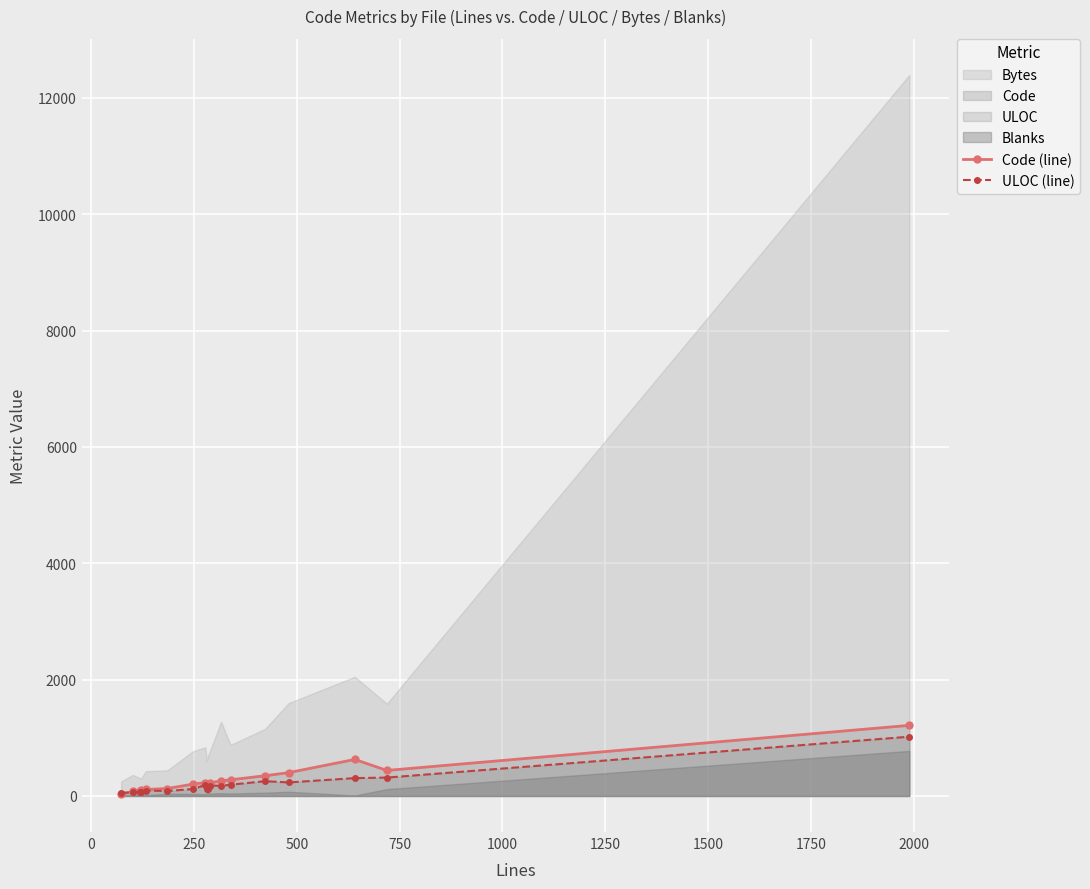

What is the highest value of the ULOC (line) series?

1019